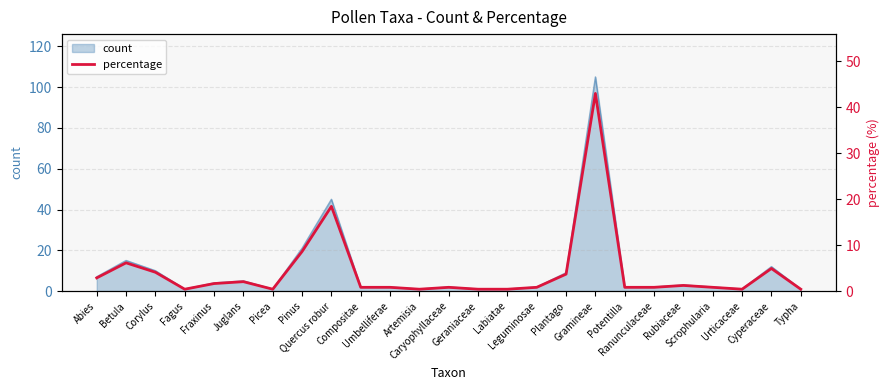

How many points are lower than both their immediate neighbors (excluding endpoints)?

4